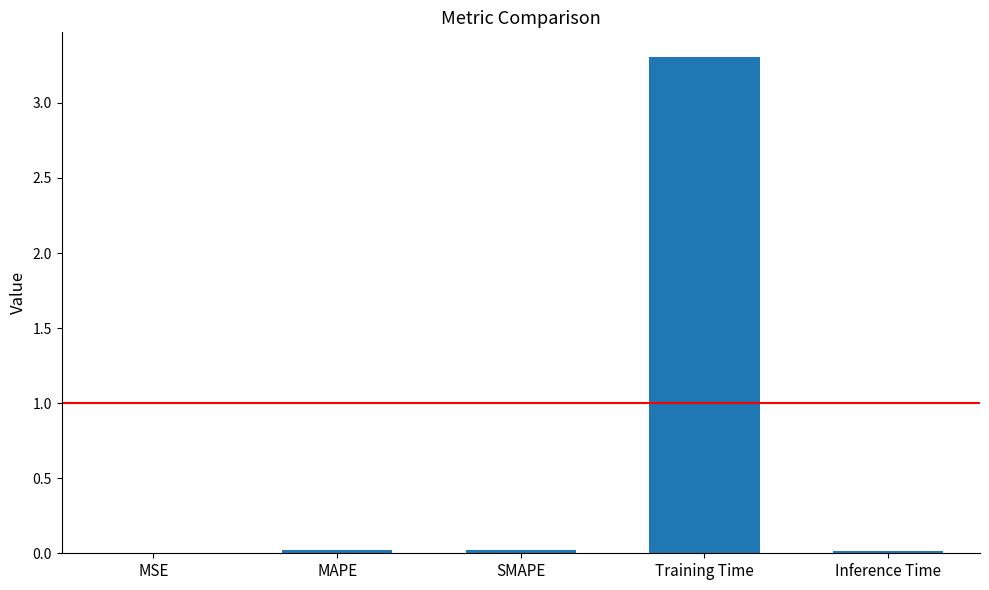

Is it true that the value at MSE is 0.0?

True